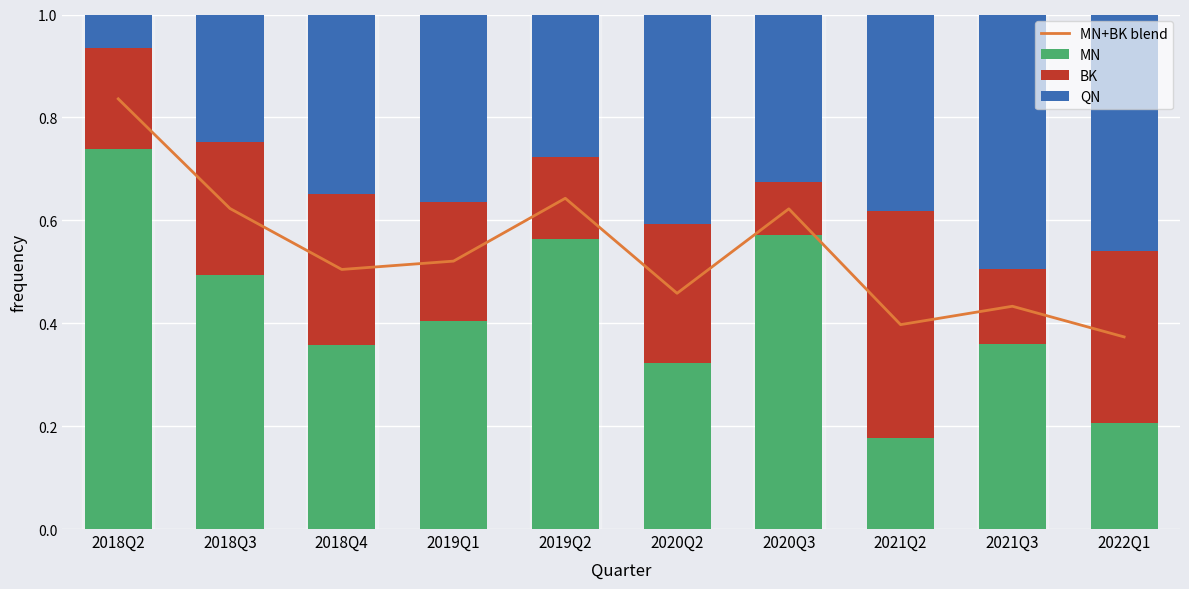

Which category has the lowest value in the MN series?

2021Q2